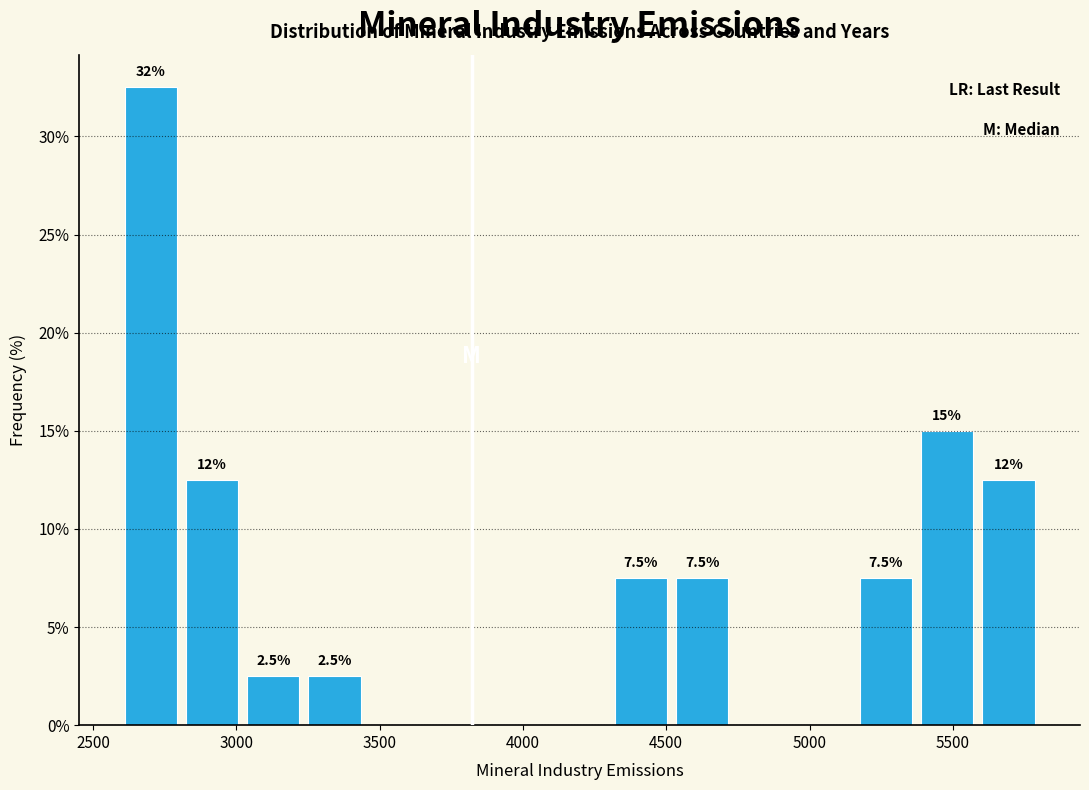

Over which range of the x-axis is the bar tallest?

2600 to 2800